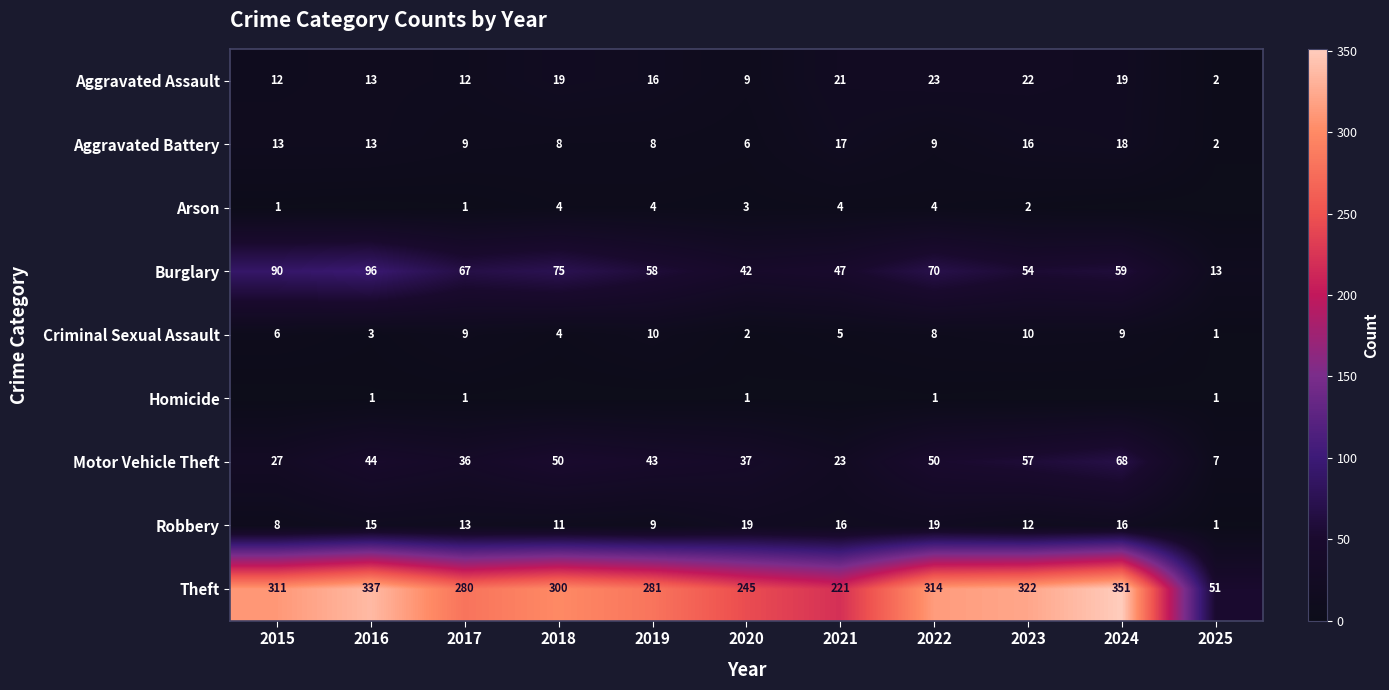

Is the value of Theft at 2025 greater than the value of Aggravated Assault at 2016?

Yes